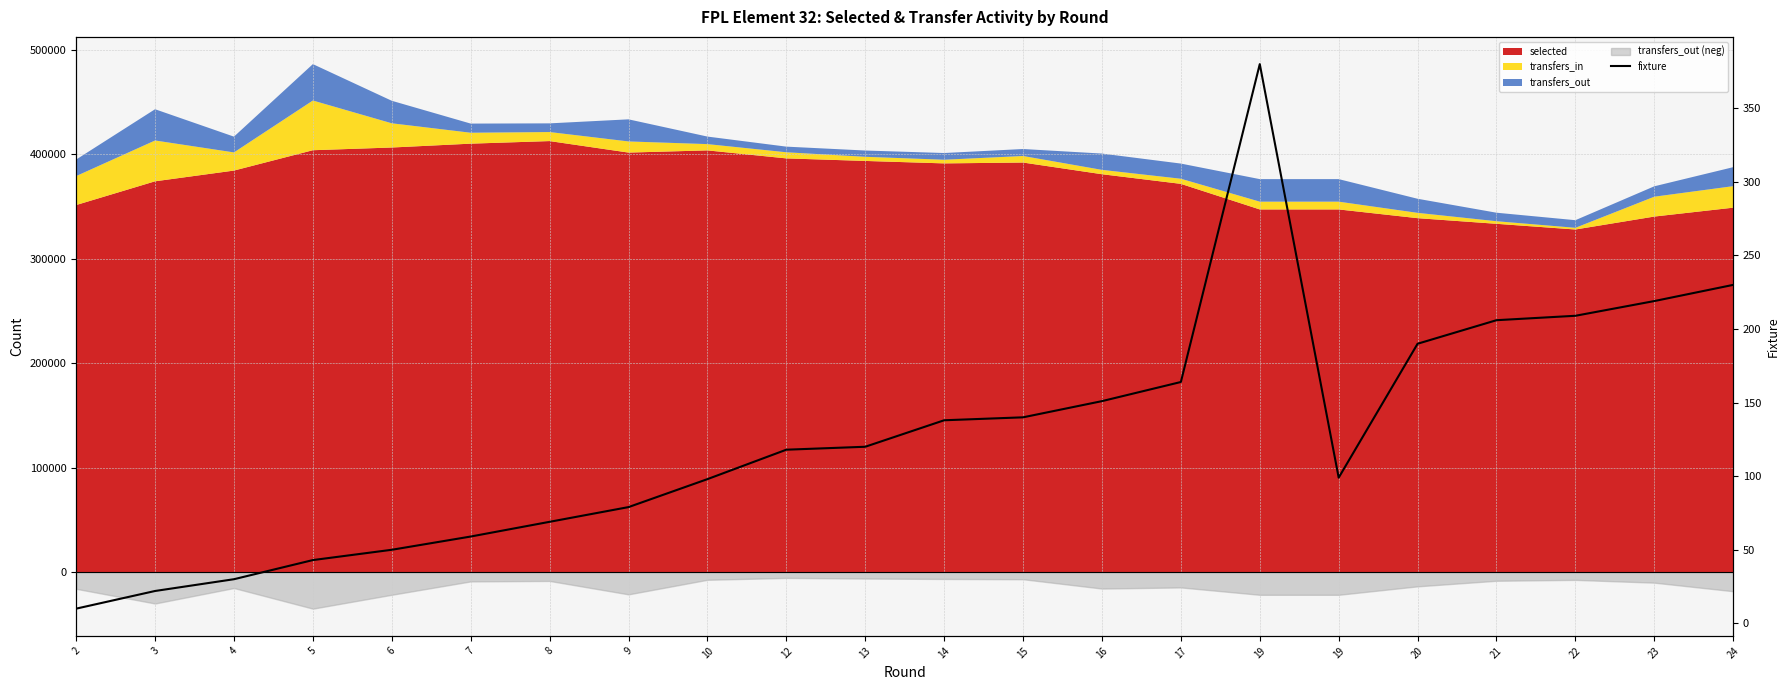

The value at 19 is 99. True or false?

True